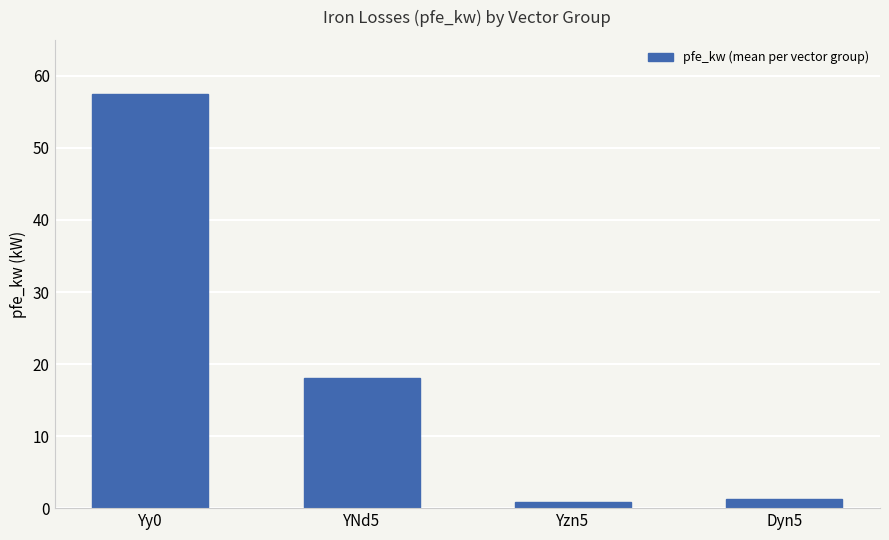

What is the sum of all values?

77.6